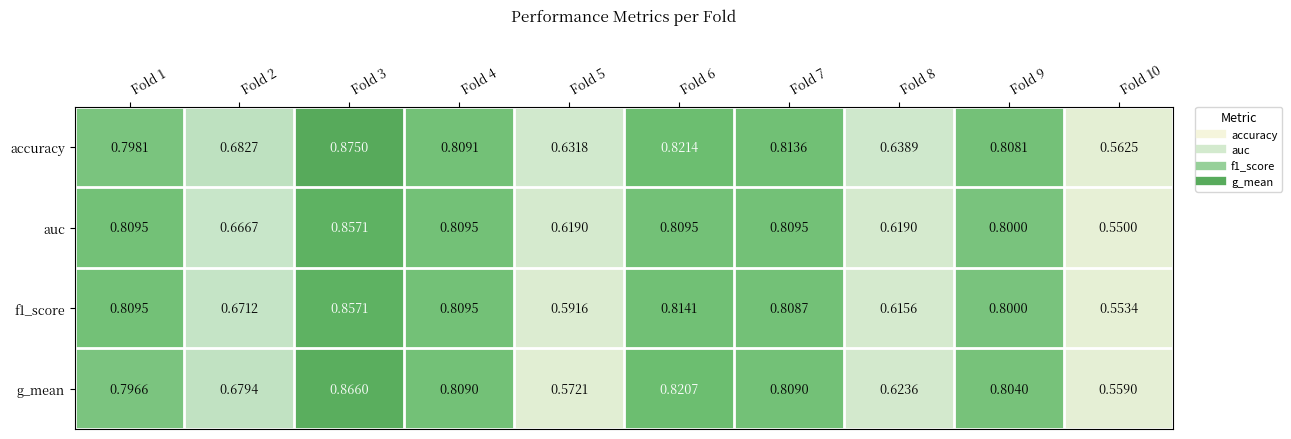

Is the value of g_mean at Fold 5 greater than the value of auc at Fold 7?

No